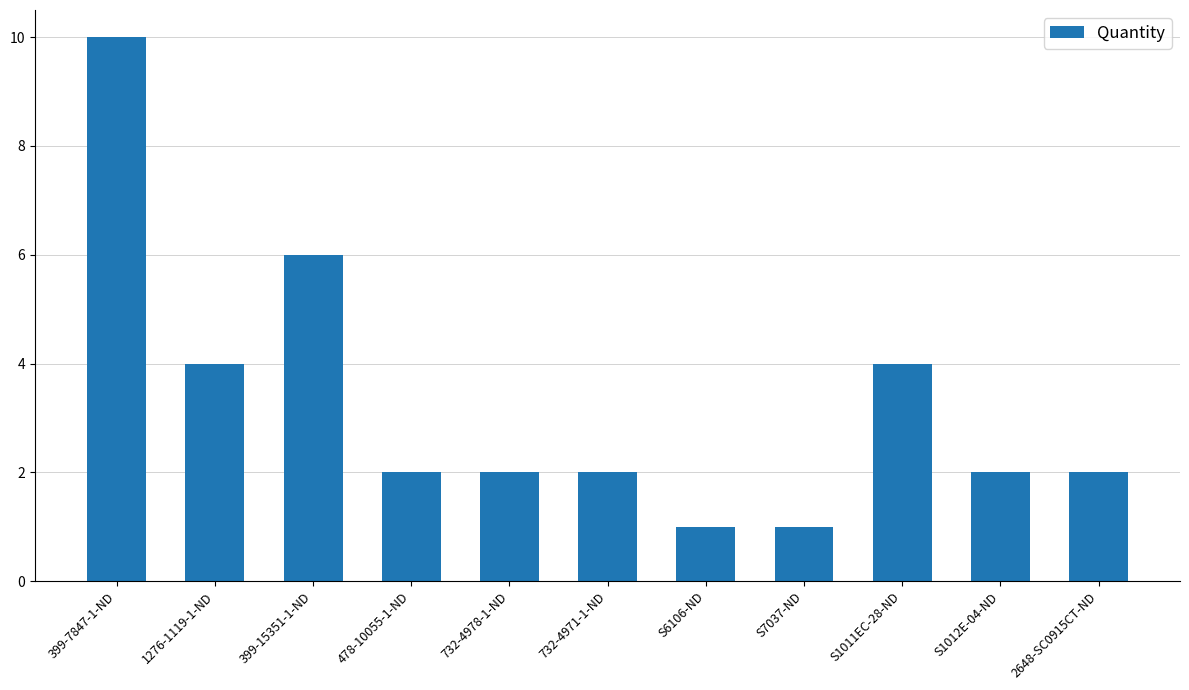

How many series are shown in this chart?

1